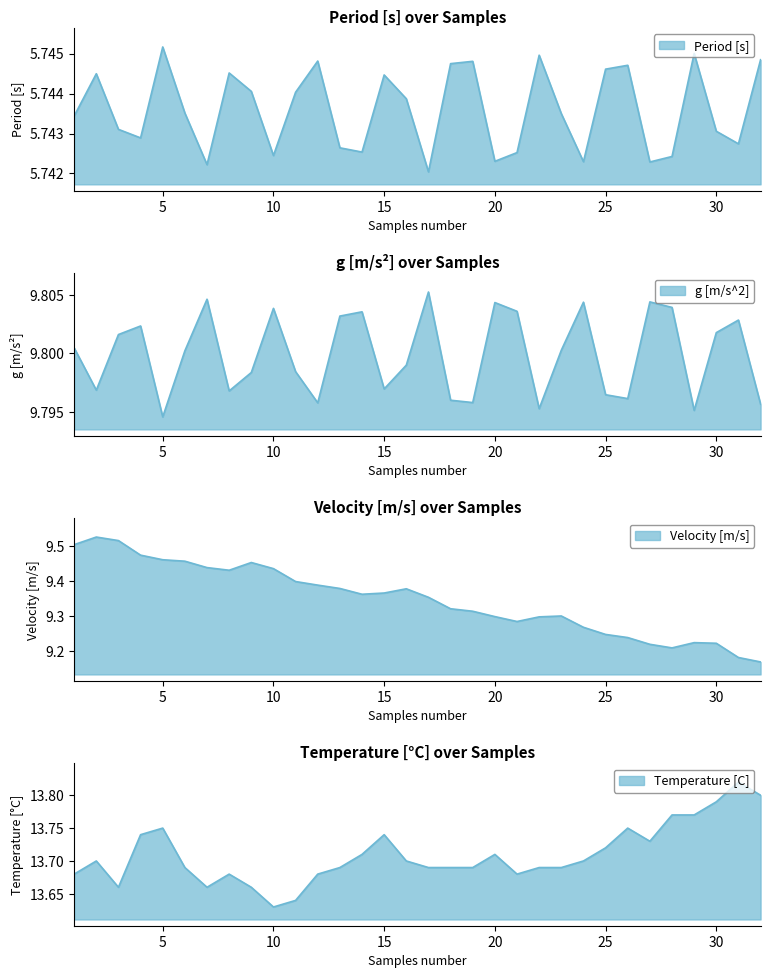

Reading right to left, transcribe all the data shown in this chart.

Period [s]: 5.7	5.7	5.7	5.7	5.7	5.7	5.7	5.7	5.7	5.7	5.7	5.7	5.7	5.7	5.7	5.7	5.7	5.7	5.7	5.7	5.7	5.7	5.7	5.7	5.7	5.7	5.7	5.7	5.7	5.7	5.7	5.7
g [m/s^2]: 9.8	9.8	9.8	9.8	9.8	9.8	9.8	9.8	9.8	9.8	9.8	9.8	9.8	9.8	9.8	9.8	9.8	9.8	9.8	9.8	9.8	9.8	9.8	9.8	9.8	9.8	9.8	9.8	9.8	9.8	9.8	9.8
Velocity [m/s]: 9.2	9.2	9.2	9.2	9.2	9.2	9.2	9.2	9.3	9.3	9.3	9.3	9.3	9.3	9.3	9.4	9.4	9.4	9.4	9.4	9.4	9.4	9.4	9.5	9.4	9.4	9.5	9.5	9.5	9.5	9.5	9.5
Temperature [C]: 13.8	13.8	13.8	13.8	13.8	13.7	13.8	13.7	13.7	13.7	13.7	13.7	13.7	13.7	13.7	13.7	13.7	13.7	13.7	13.7	13.7	13.6	13.6	13.7	13.7	13.7	13.7	13.8	13.7	13.7	13.7	13.7